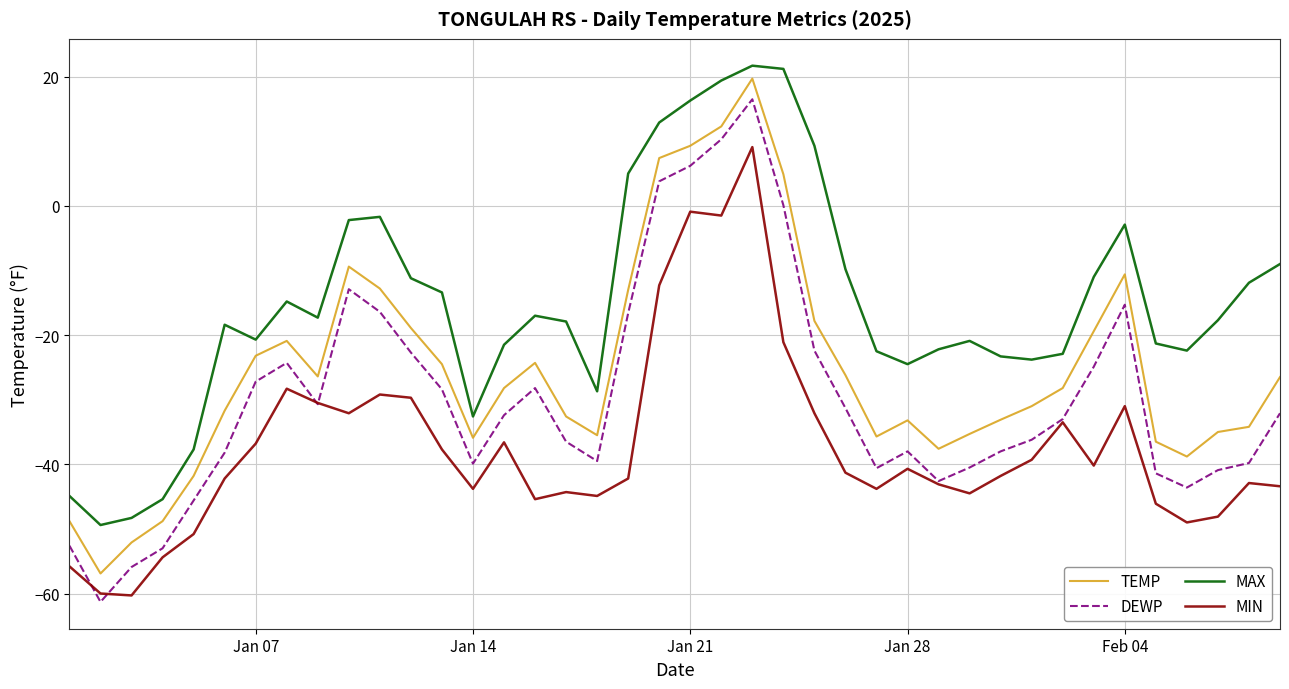

What is the maximum value shown in the chart?

21.7